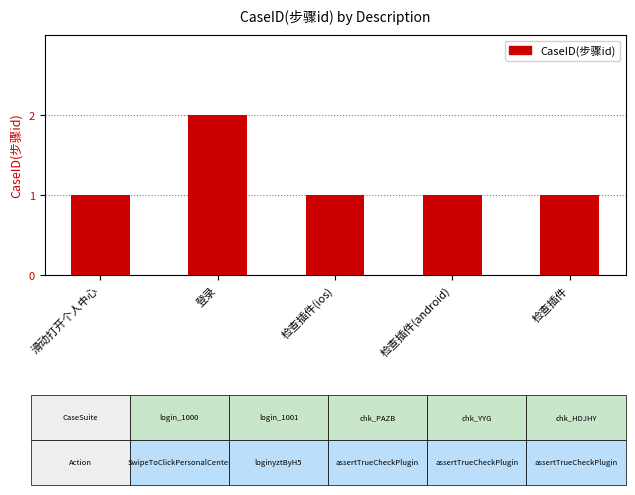

Which has a higher value, 登录 or 检查插件(ios)?

登录